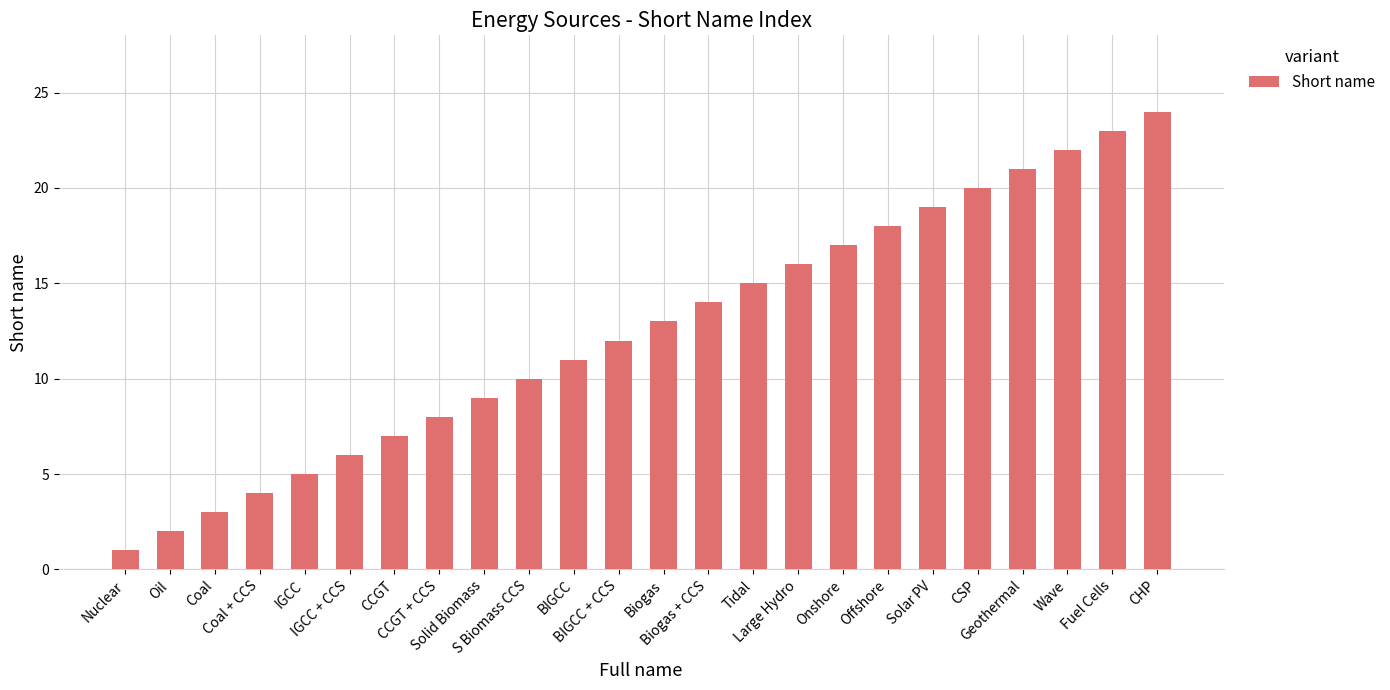

Is it true that the value at Nuclear is 2?

False